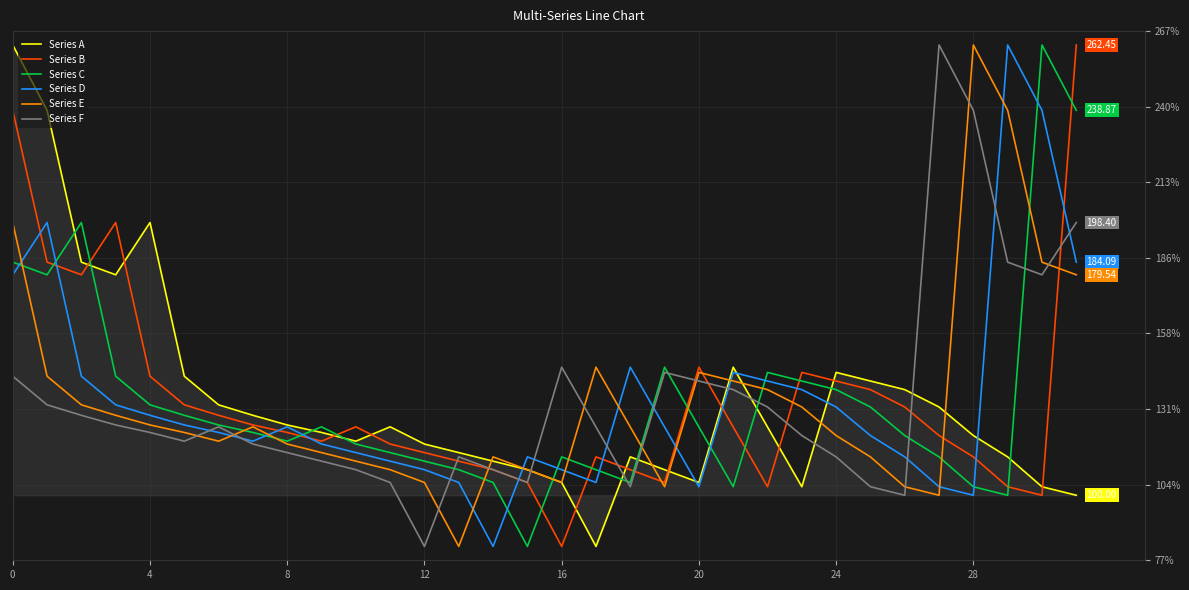

After their last crossing, which series has the higher values: Series A or Series B?

Series B